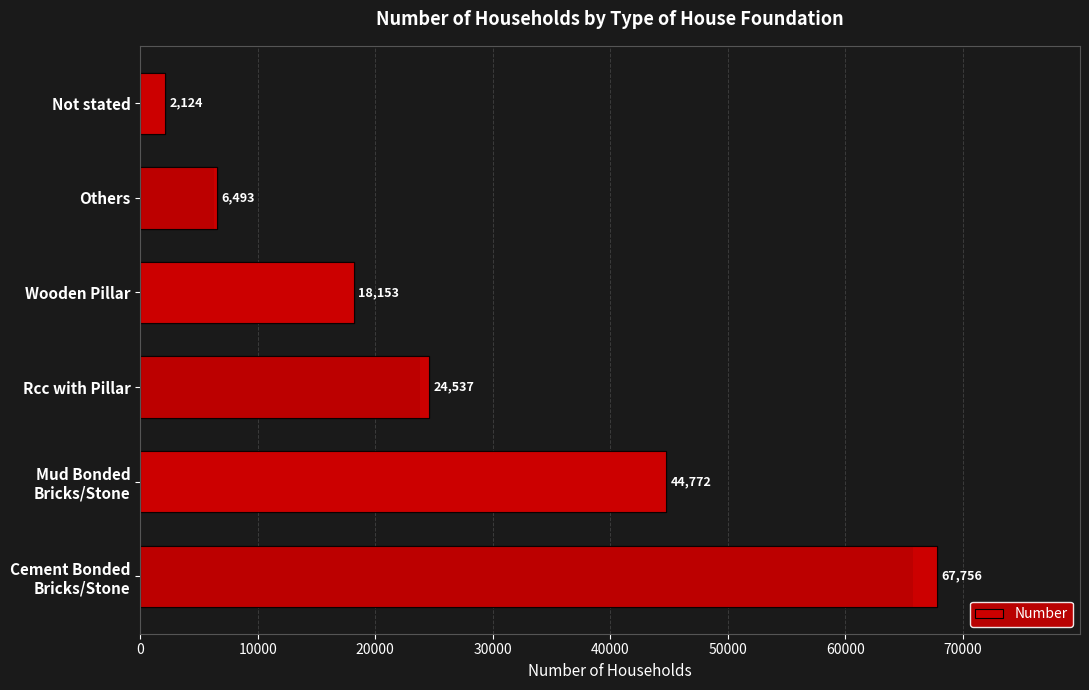

How many data points are above 24537?

2